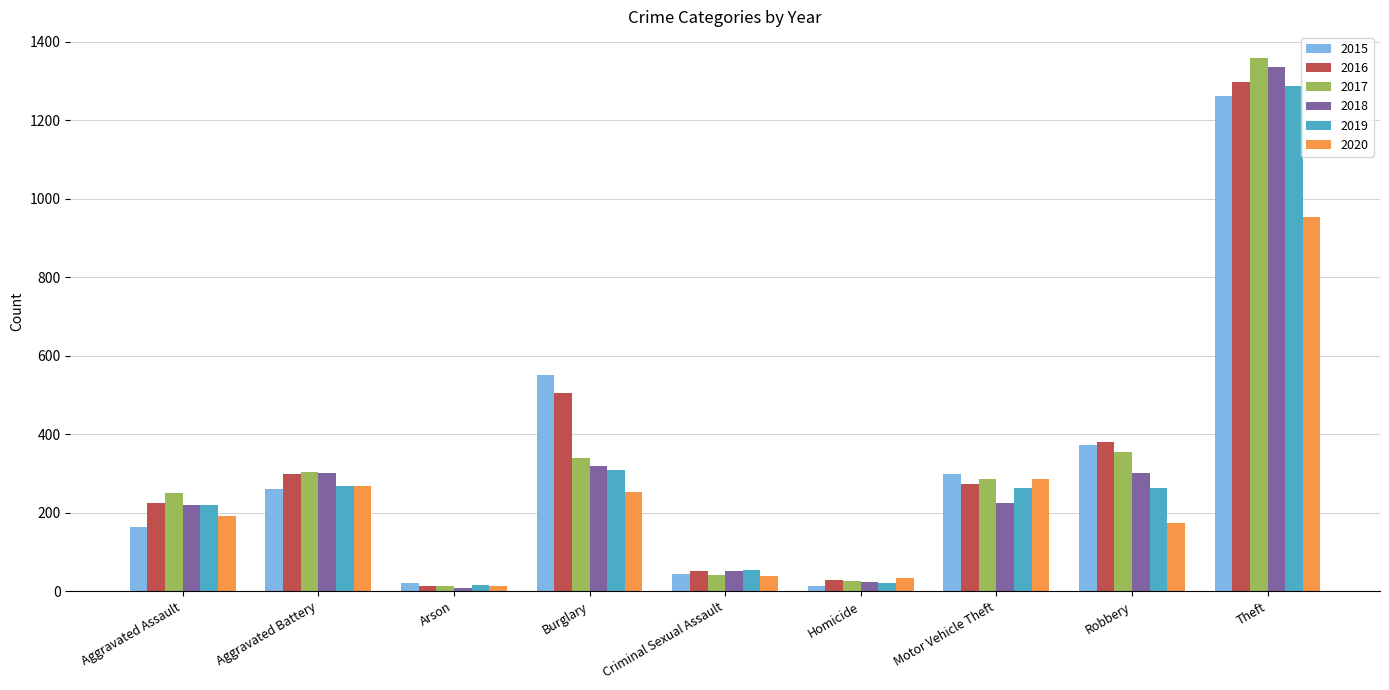

What is the smallest value displayed?

8